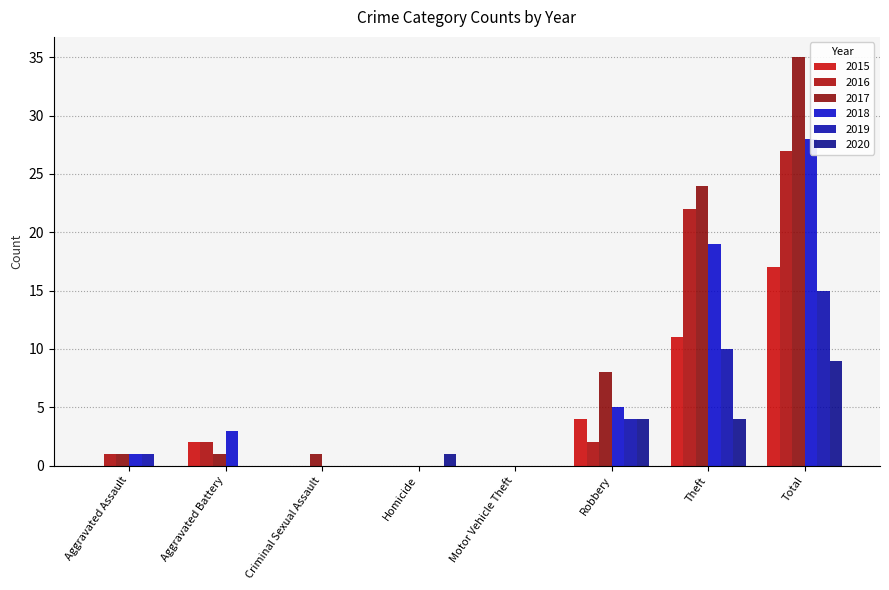

True or false: 2016 has a value of 3 at Aggravated Battery.

False